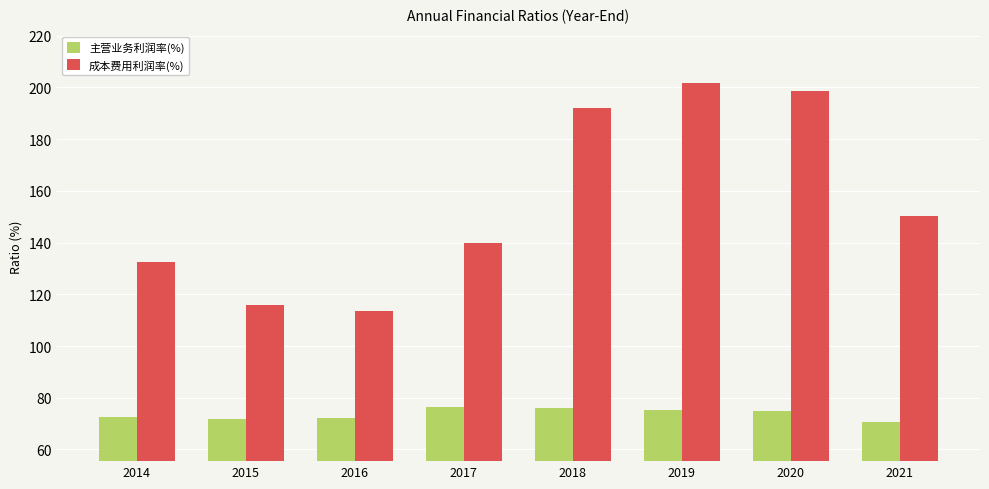

At 2021, list the series in order from smallest to largest.

主营业务利润率(%), 成本费用利润率(%)